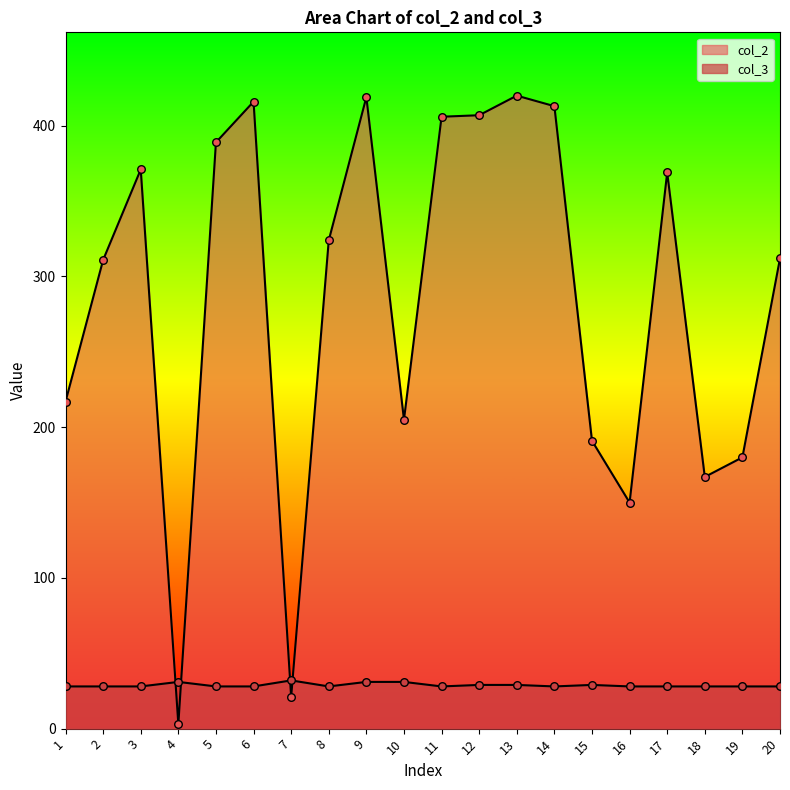

Is the value of col_2 at 2 greater than the value of col_3 at 4?

Yes